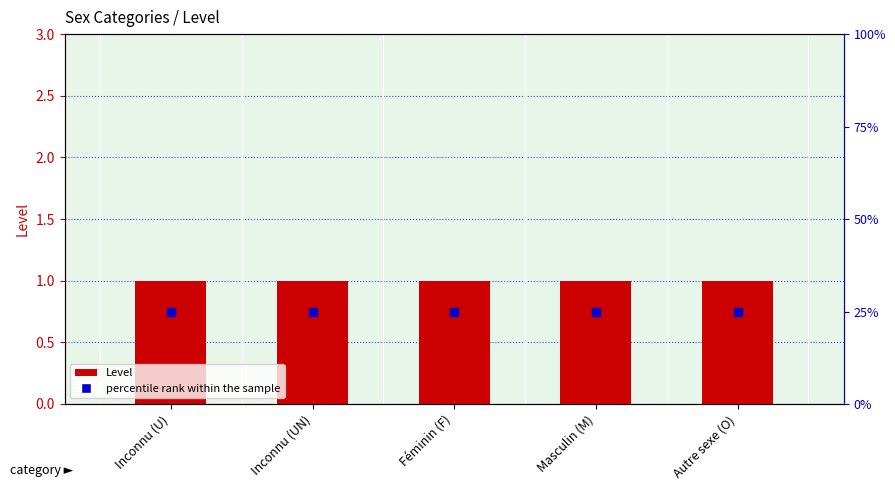

What is the label of the 4th bar from the right?

Inconnu (UN)